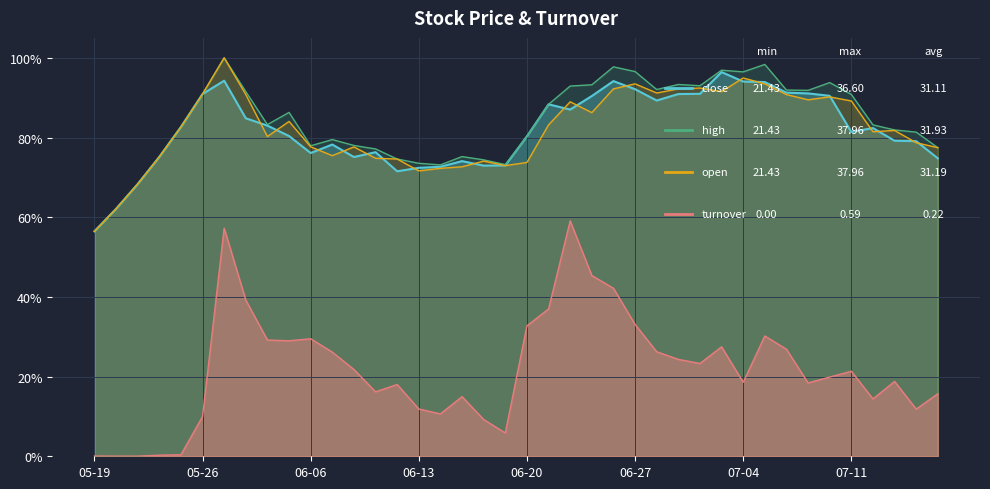

Which category has the highest value across all series?

2017-05-31